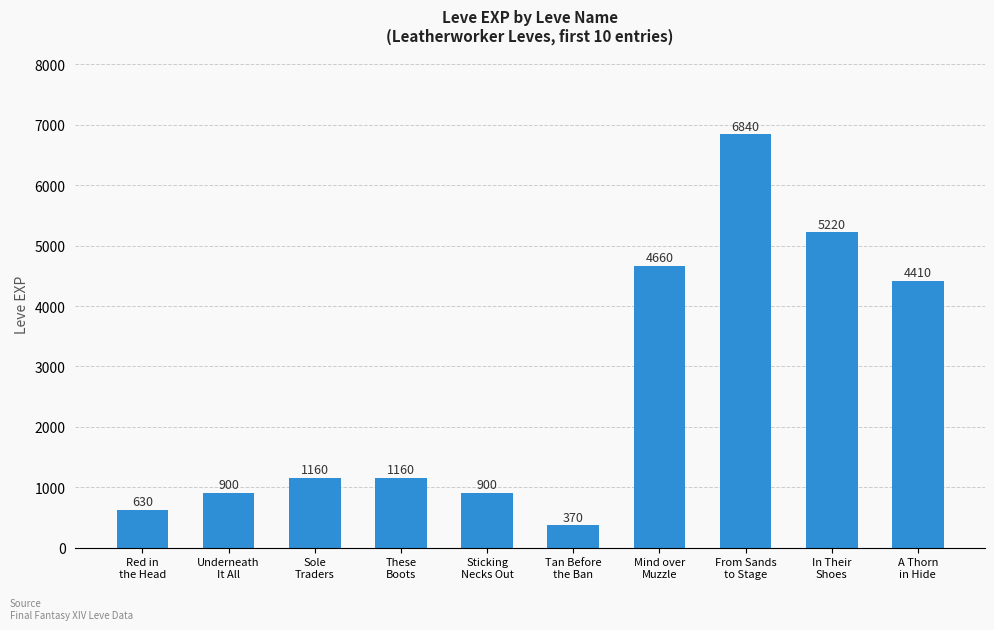

Reading left to right, extract all data points from this chart.

Red in
the Head=630	Underneath
It All=900	Sole
Traders=1160	These
Boots=1160	Sticking
Necks Out=900	Tan Before
the Ban=370	Mind over
Muzzle=4660	From Sands
to Stage=6840	In Their
Shoes=5220	A Thorn
in Hide=4410